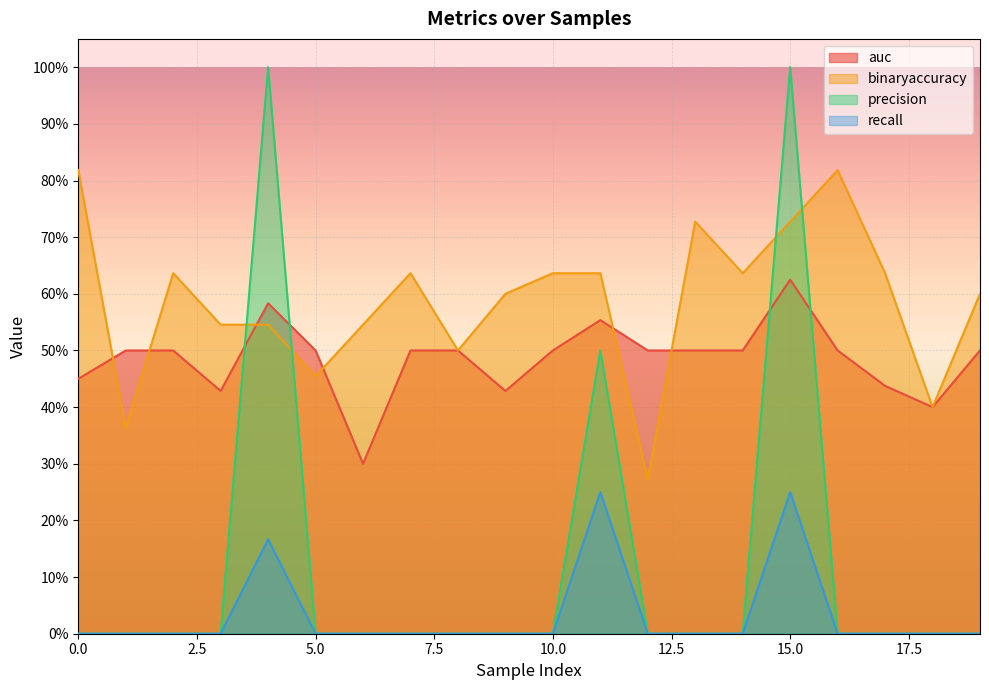

What is the sum of all auc values?

9.7